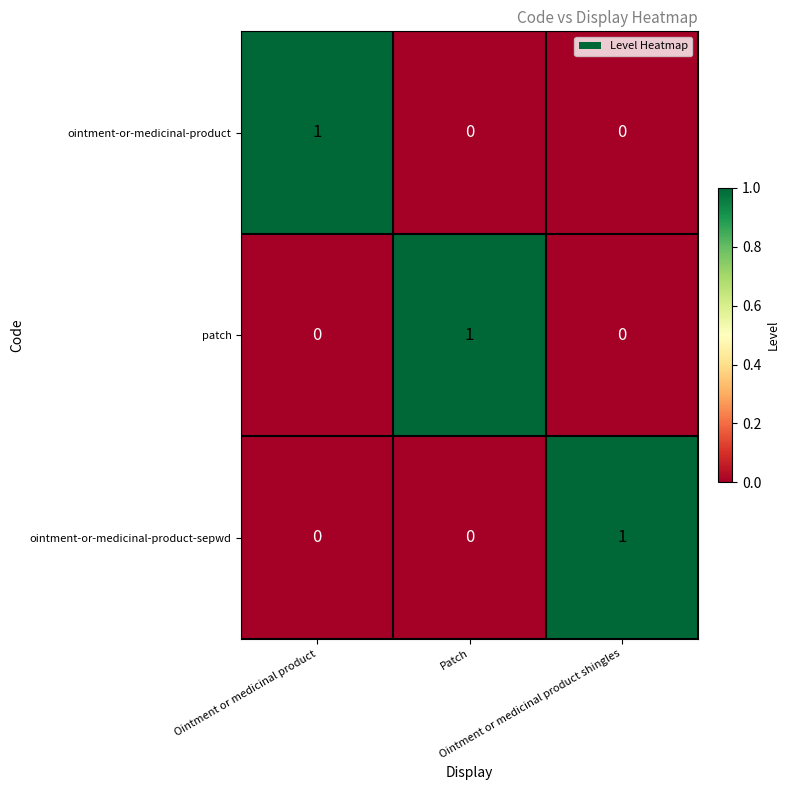

Count the ointment-or-medicinal-product values in the range 0 to 1.

3